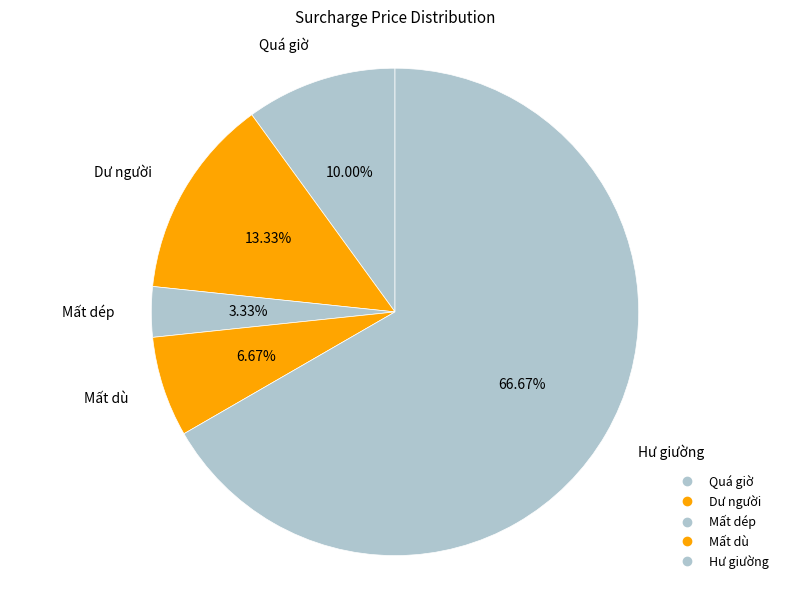

To the nearest percent, what portion does Mất dù represent?

7%